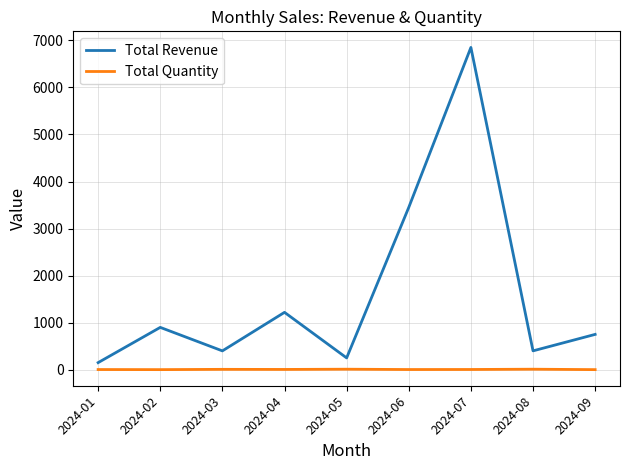

Does the chart display data point markers on the line(s)?

No